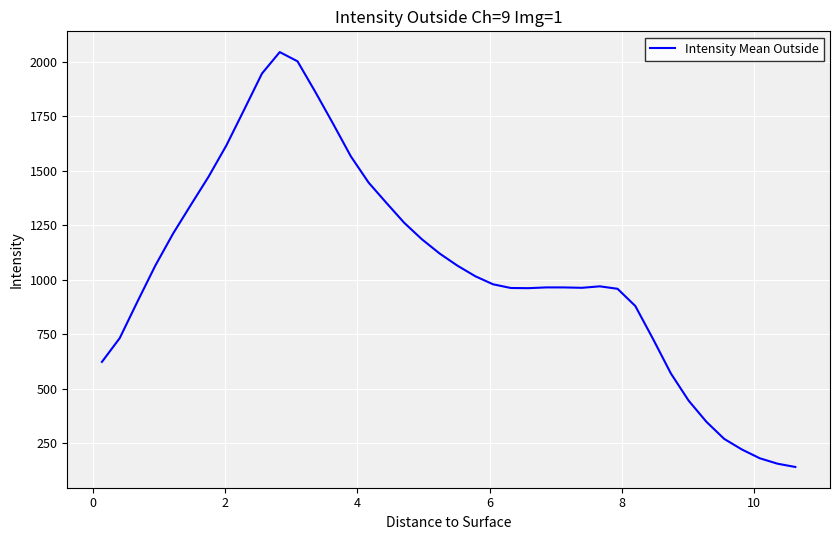

What is the smallest value displayed?

140.0